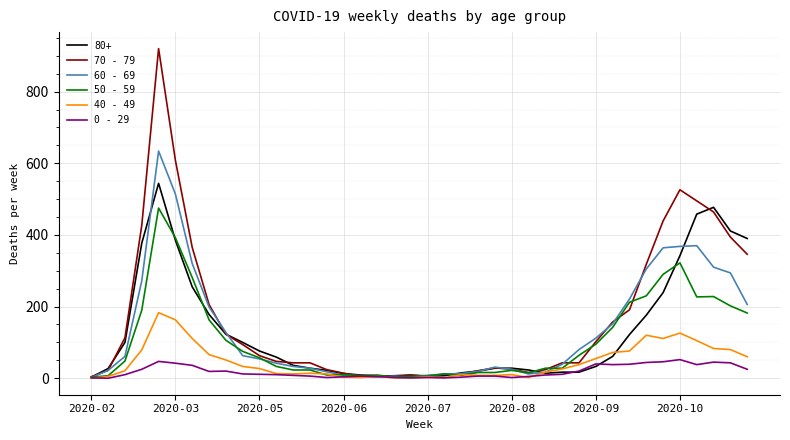

What are all the series names shown in the legend?

80+, 70 - 79, 60 - 69, 50 - 59, 40 - 49, 0 - 29